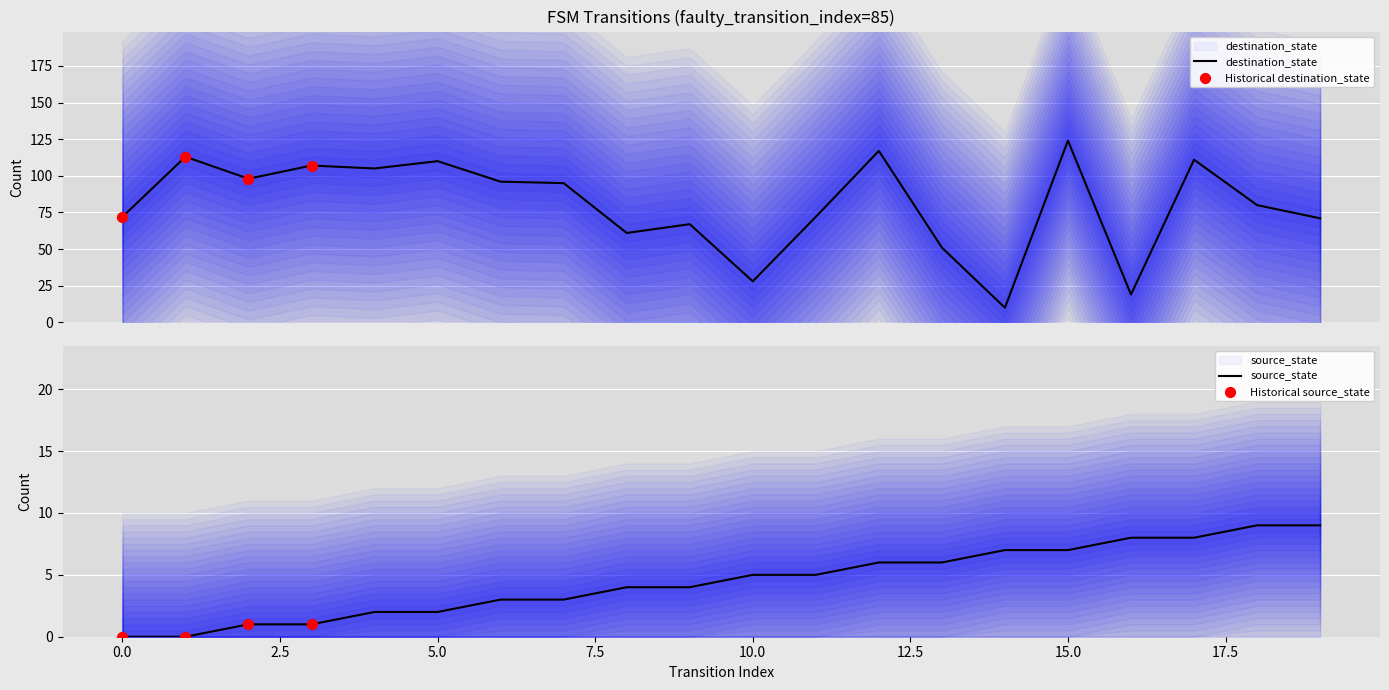

What are all the series names shown in the legend?

source_state, destination_state